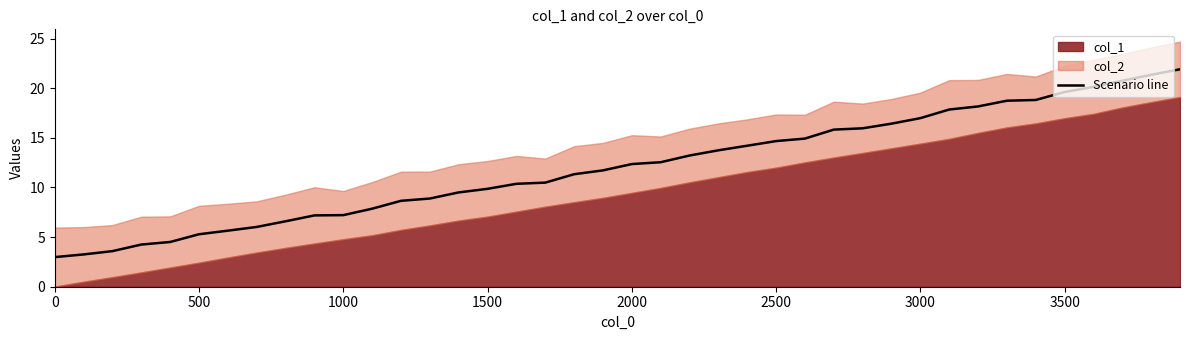

What is the difference between the maximum and minimum values?

18.9